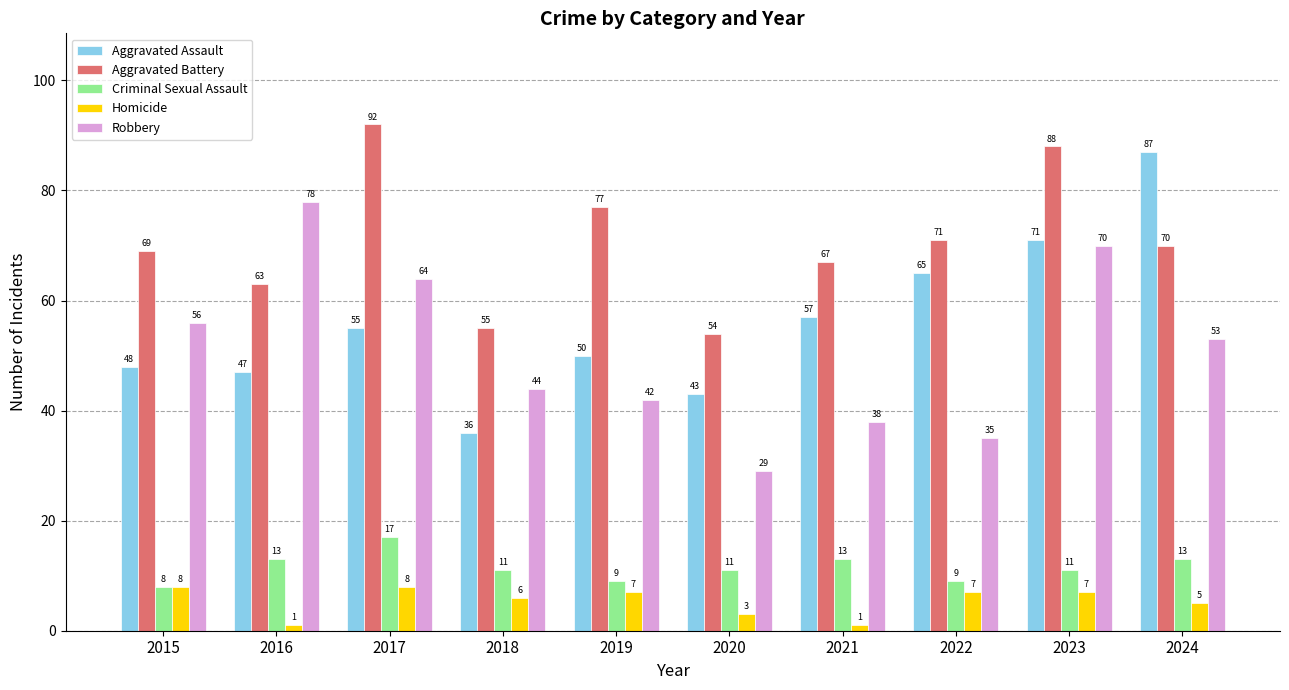

Which series has the largest total across all categories?

Aggravated Battery